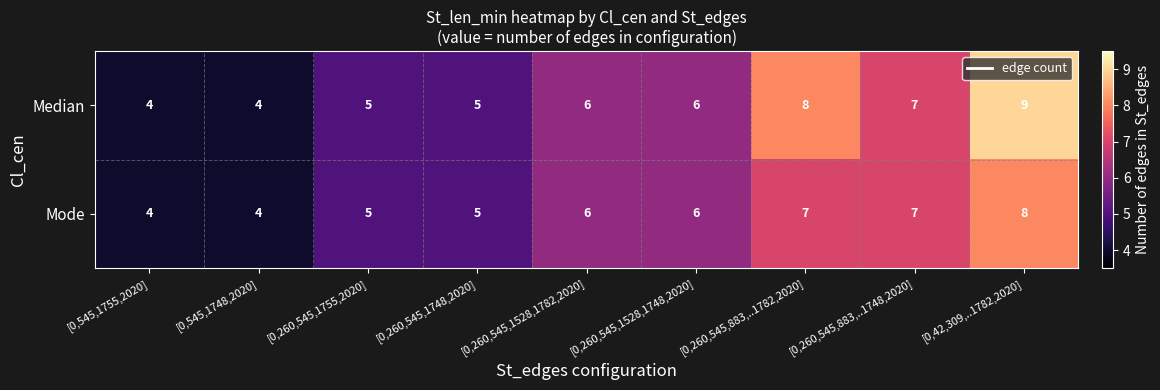

What is the sum of all Mode values?

52